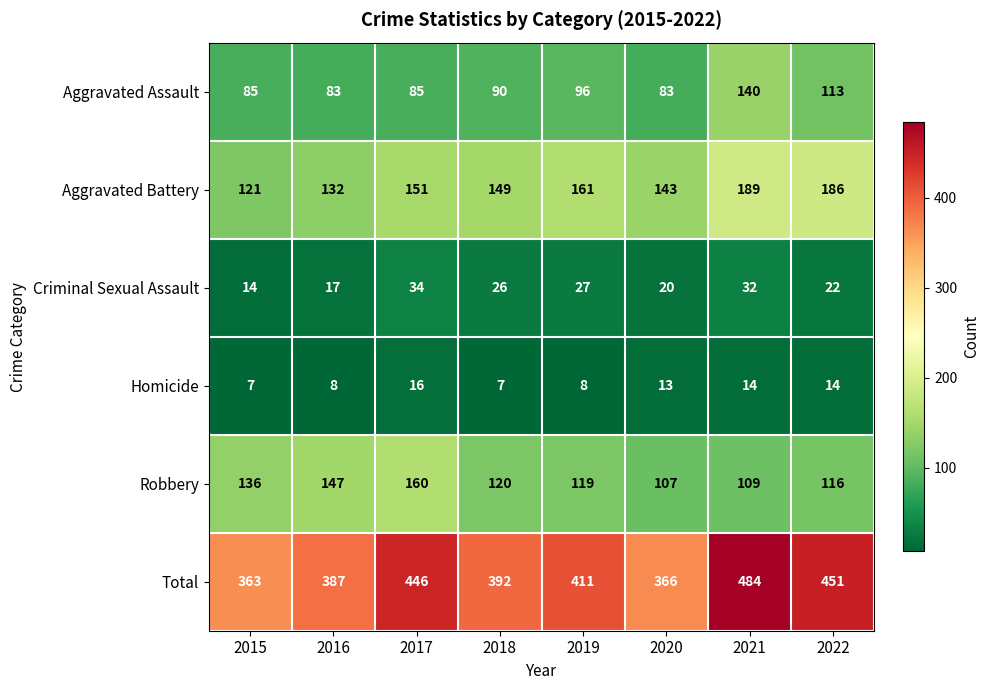

What is the average value of the Aggravated Assault series?

97